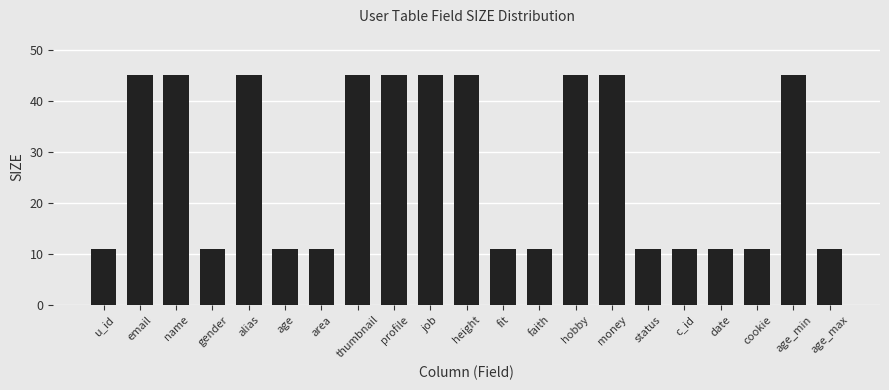

What is the sum of the values at age_max and height?

56